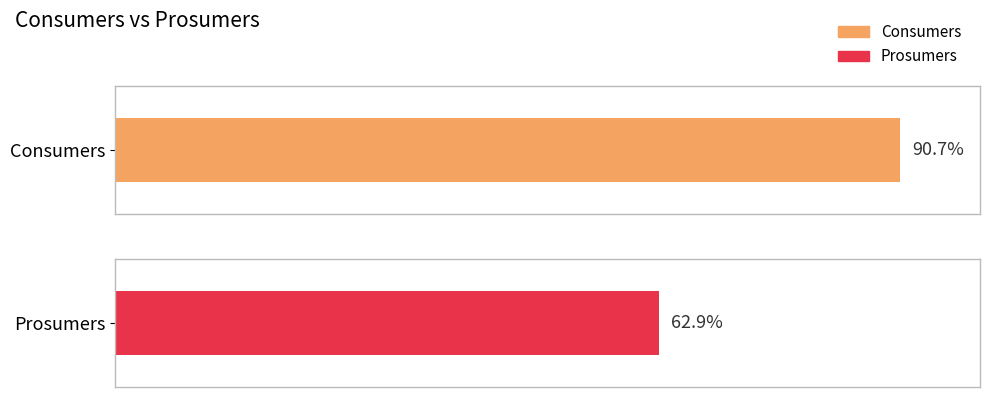

Which series has the widest spread of values?

Consumers